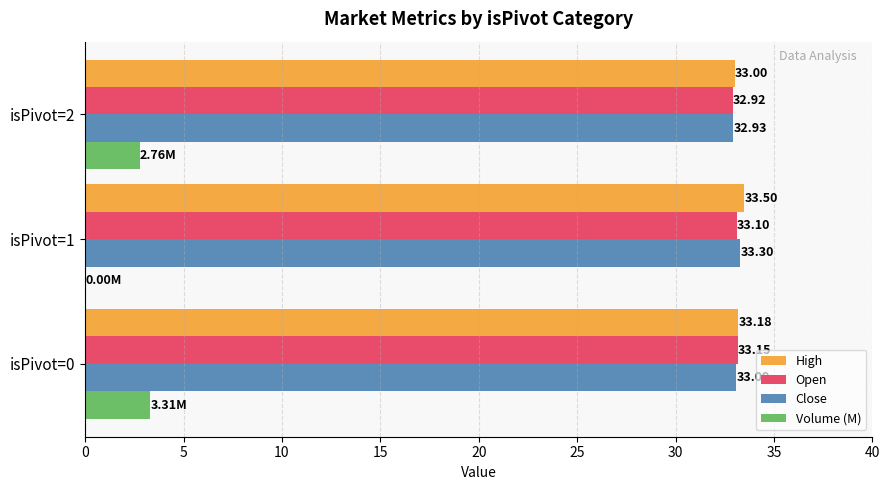

At which category is the sum across all series the highest?

isPivot=0